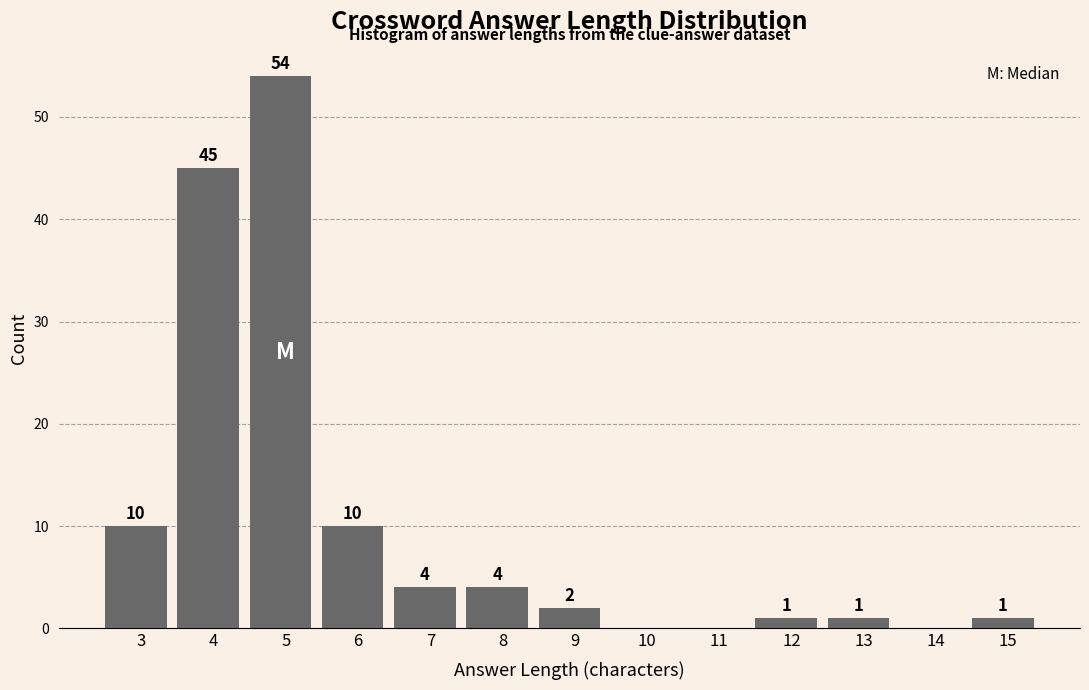

Reading left to right, transcribe all the data shown in this chart.

3=10	4=45	5=54	6=10	7=4	8=4	9=2	10=0	11=0	12=1	13=1	14=0	15=1